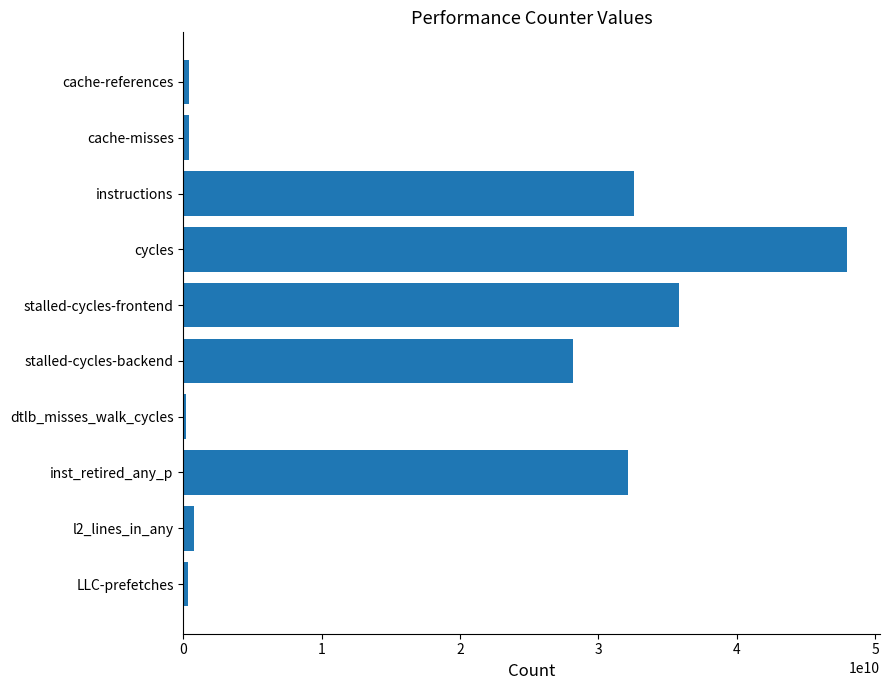

Between cache-references and inst_retired_any_p, which is larger?

inst_retired_any_p